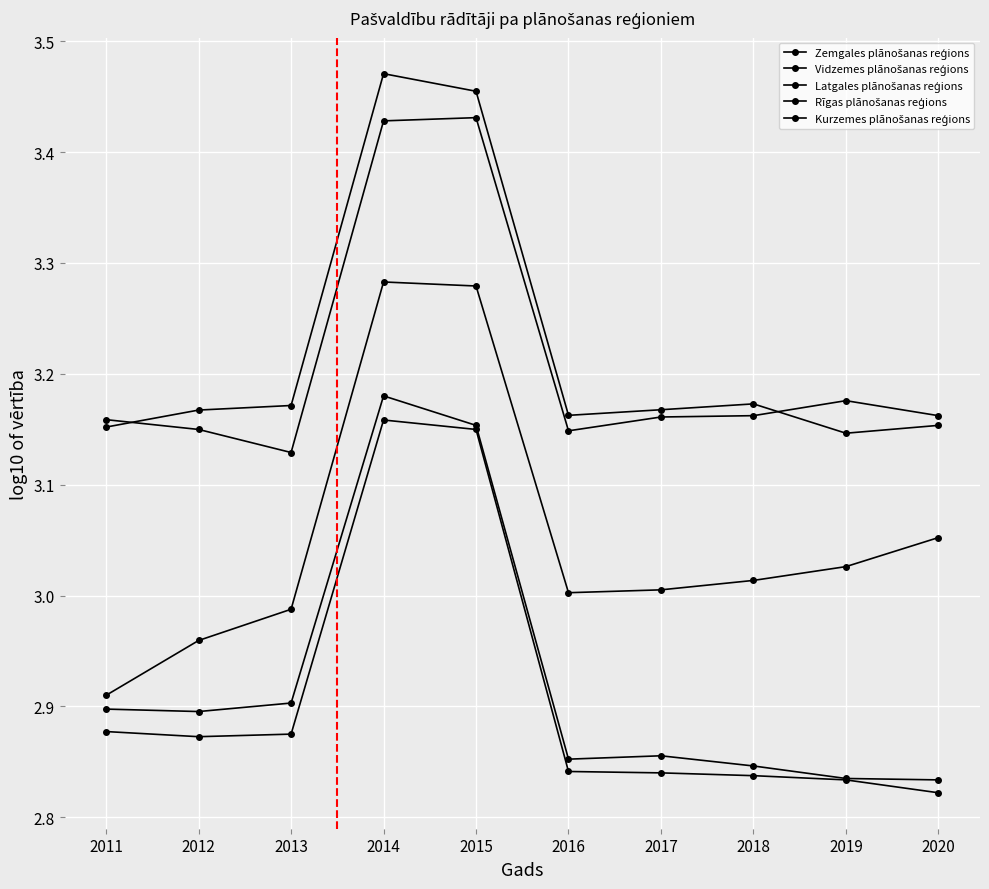

How many lines are shown in the chart?

5